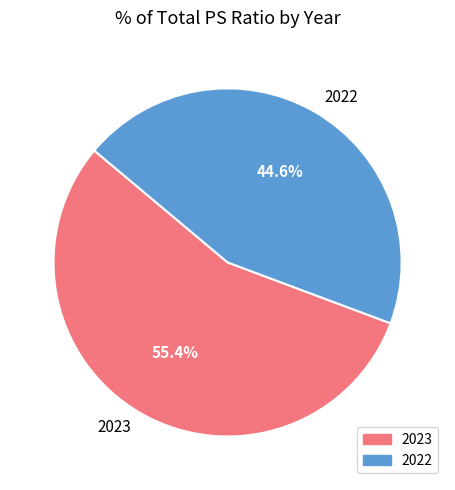

To the nearest percent, what percentage of the pie is 2023?

55%